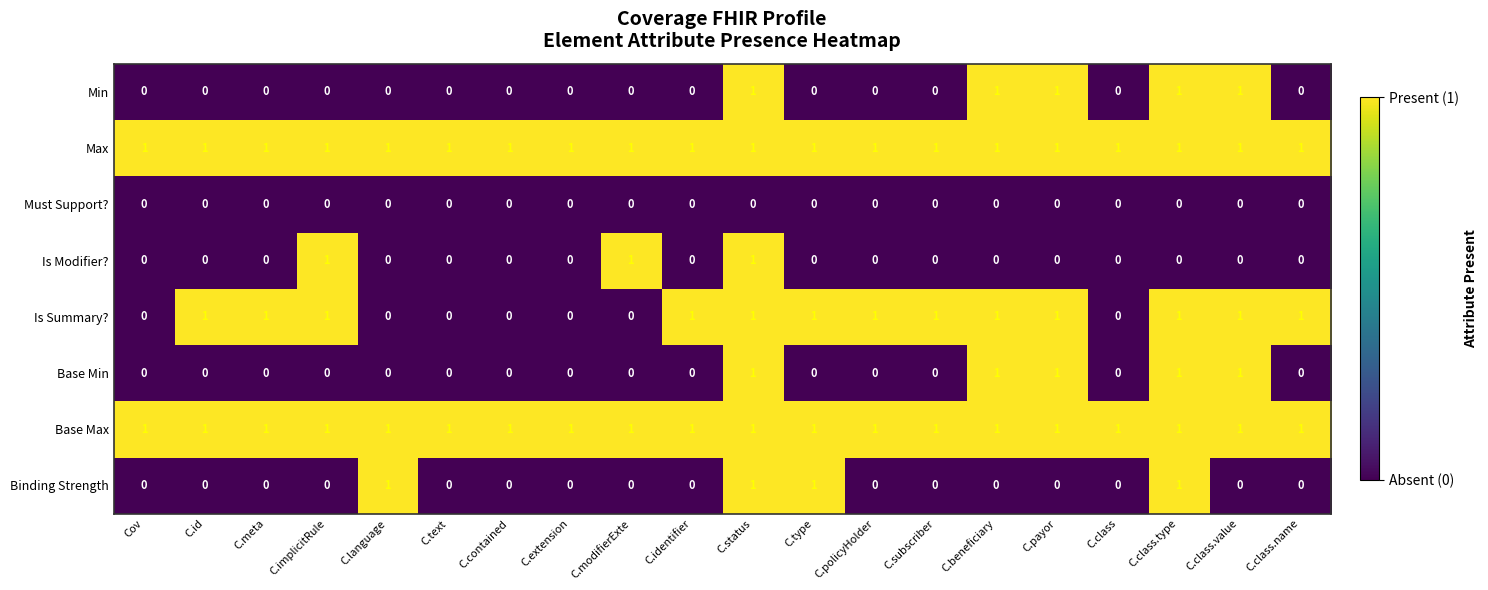

How many values in the Is Summary? series are below 1?

7